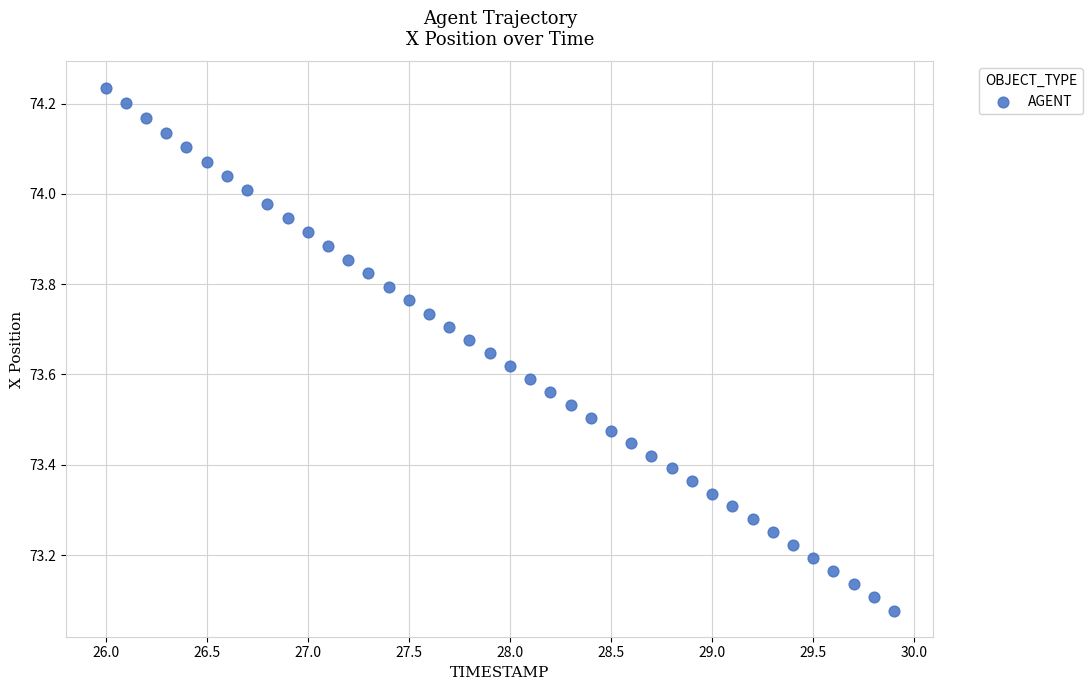

What is the range of Y values (max minus min)?

1.2